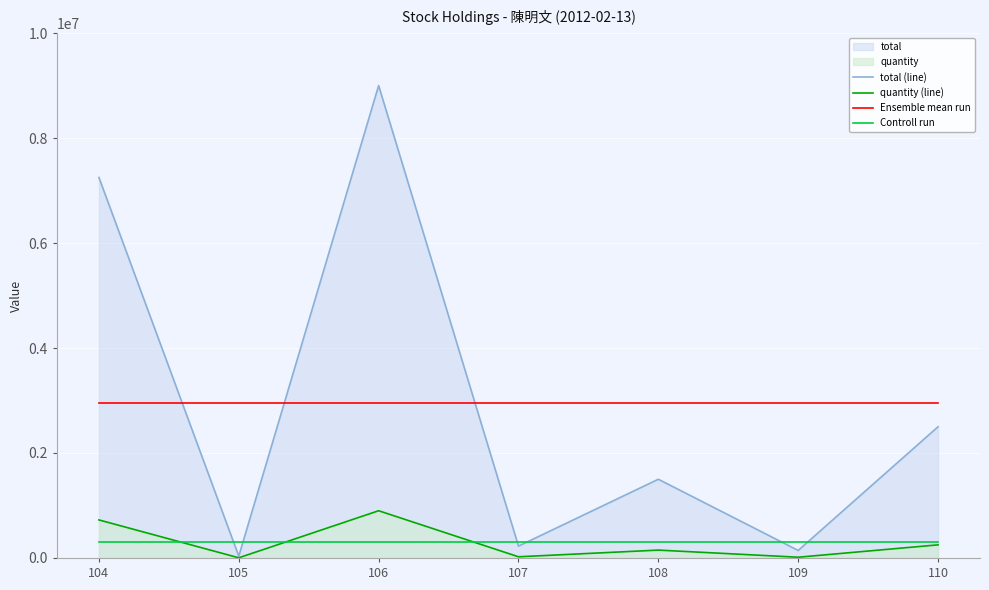

At which label does Ensemble mean run reach its minimum?

104